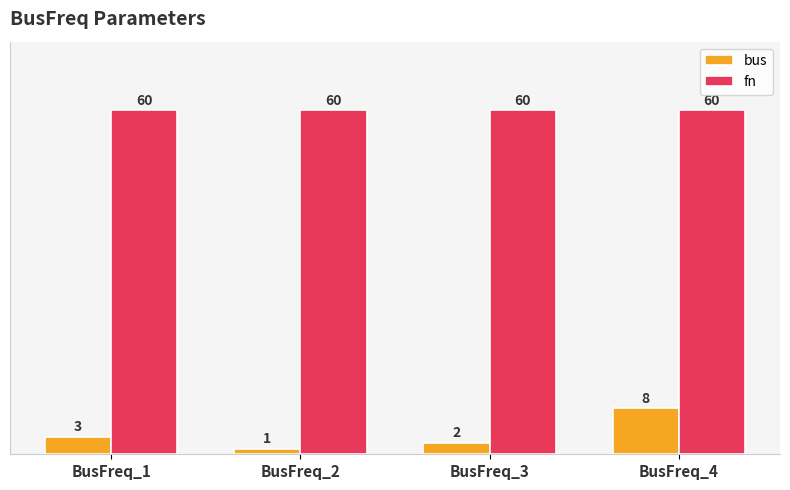

True or false: bus has a value of 3 at BusFreq_1.

True